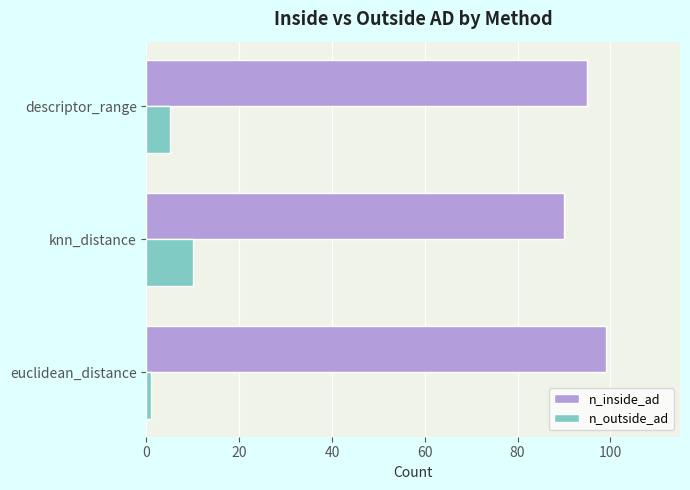

At which label is n_outside_ad closest to 5?

descriptor_range